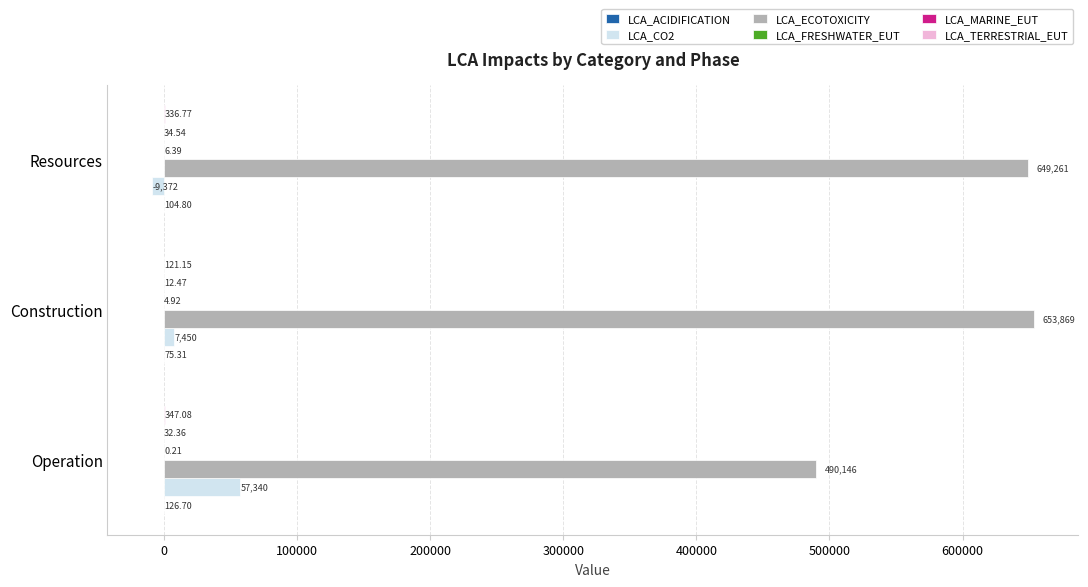

Count the number of data series in this chart.

6